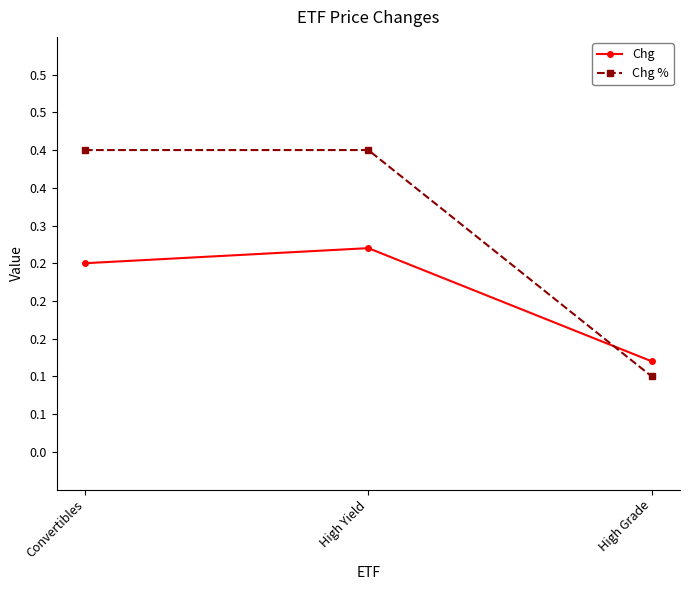

What is the total value across all series at High Grade?

0.2